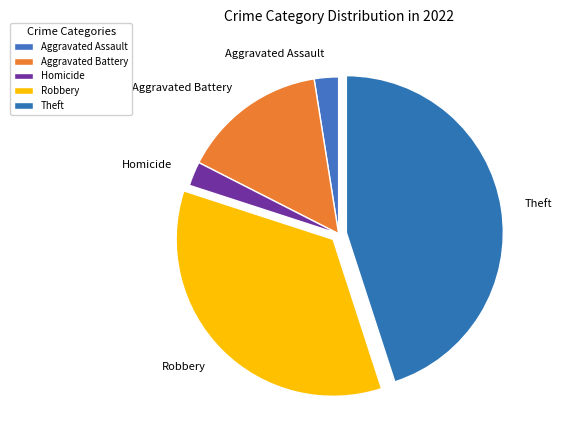

Approximately how many times larger is the value at Aggravated Battery compared to Robbery?

0.4